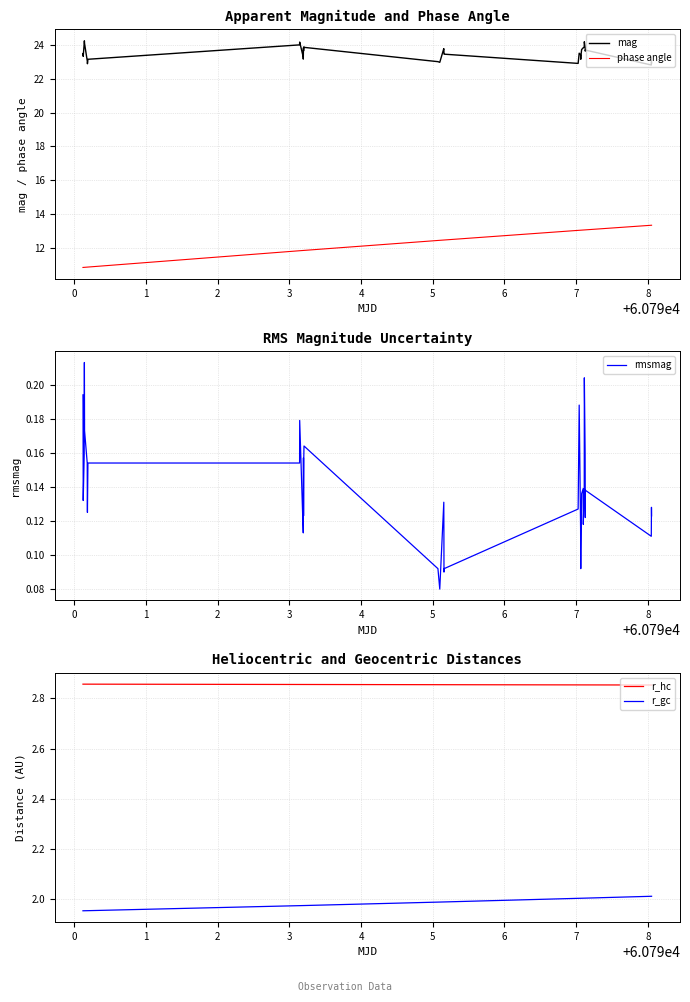

True or false: phase angle and mag intersect in this chart.

False